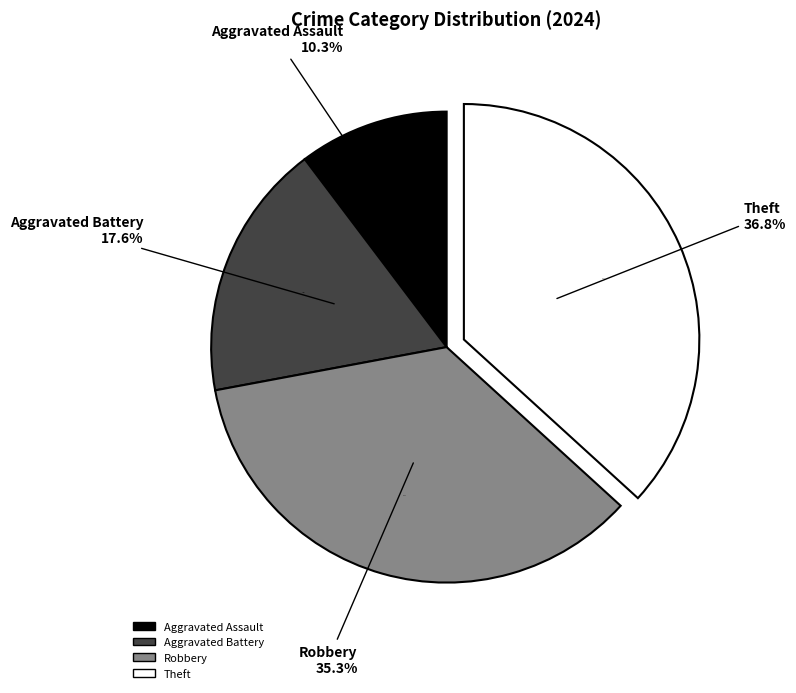

Which slice is the largest?

Theft